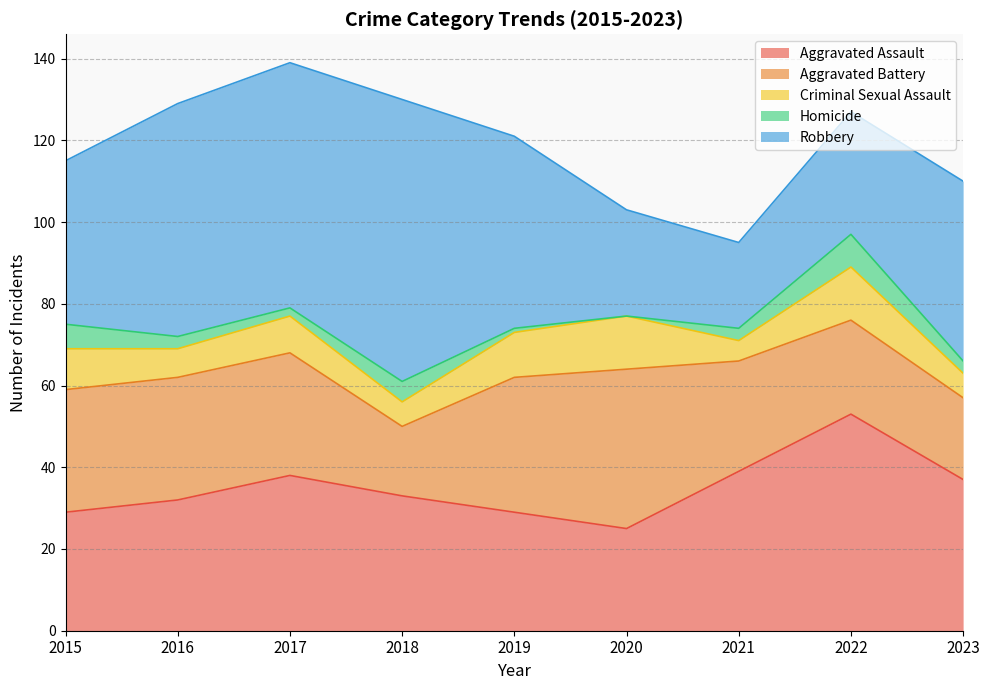

True or false: Aggravated Battery has more than 2 interior local peaks.

False